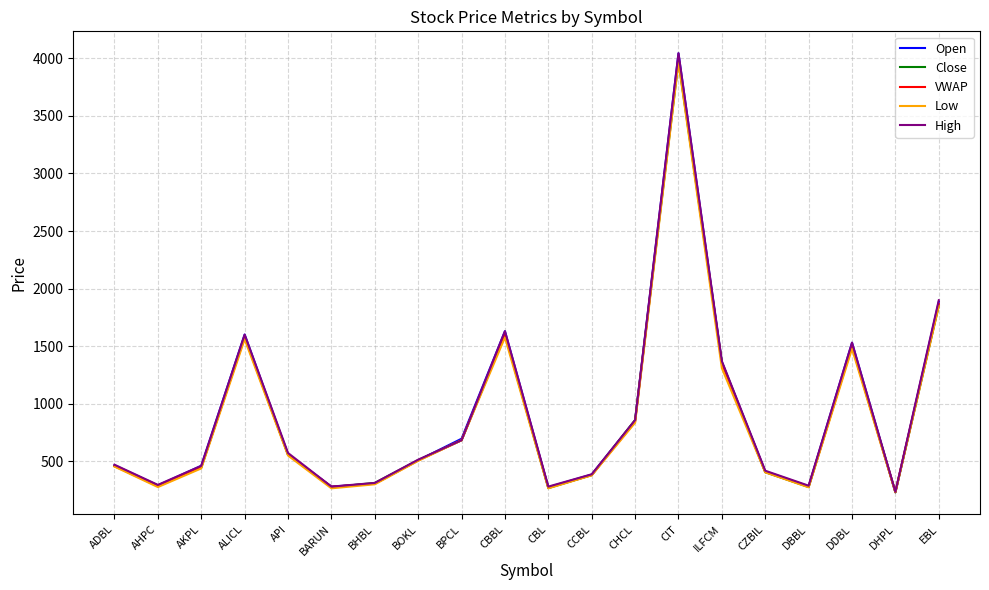

Between AHPC and BOKL, which series saw the biggest shift?

Low